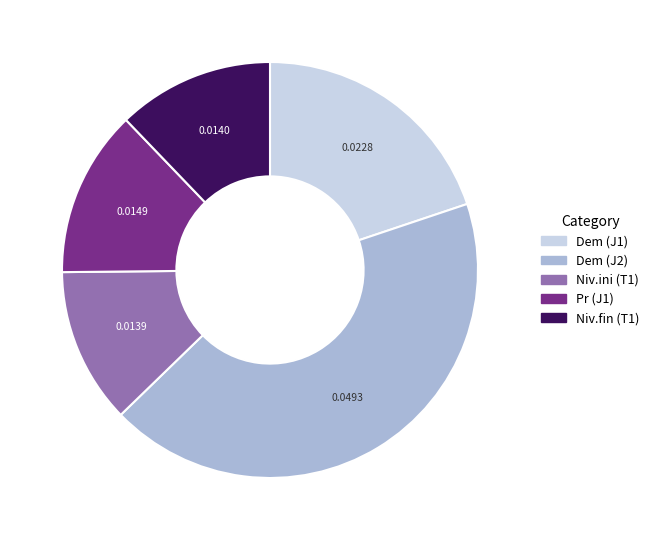

Is there a majority slice in this chart?

No